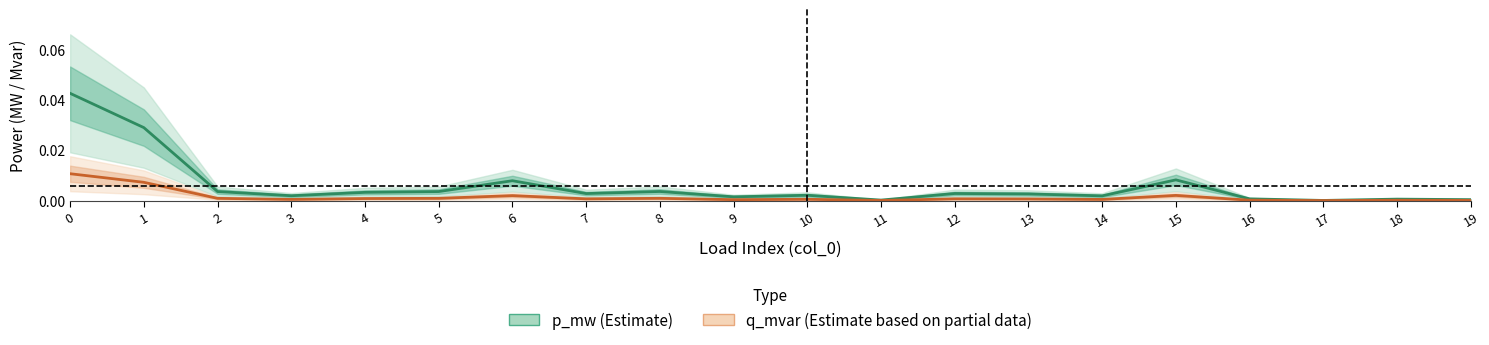

Where is the first local maximum for p_mw (Estimate)?

6